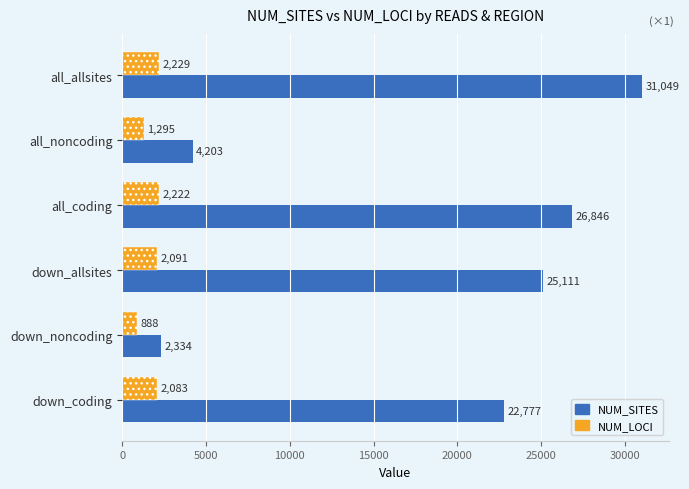

List the series in order of their overall mean, lowest first.

NUM_LOCI, NUM_SITES